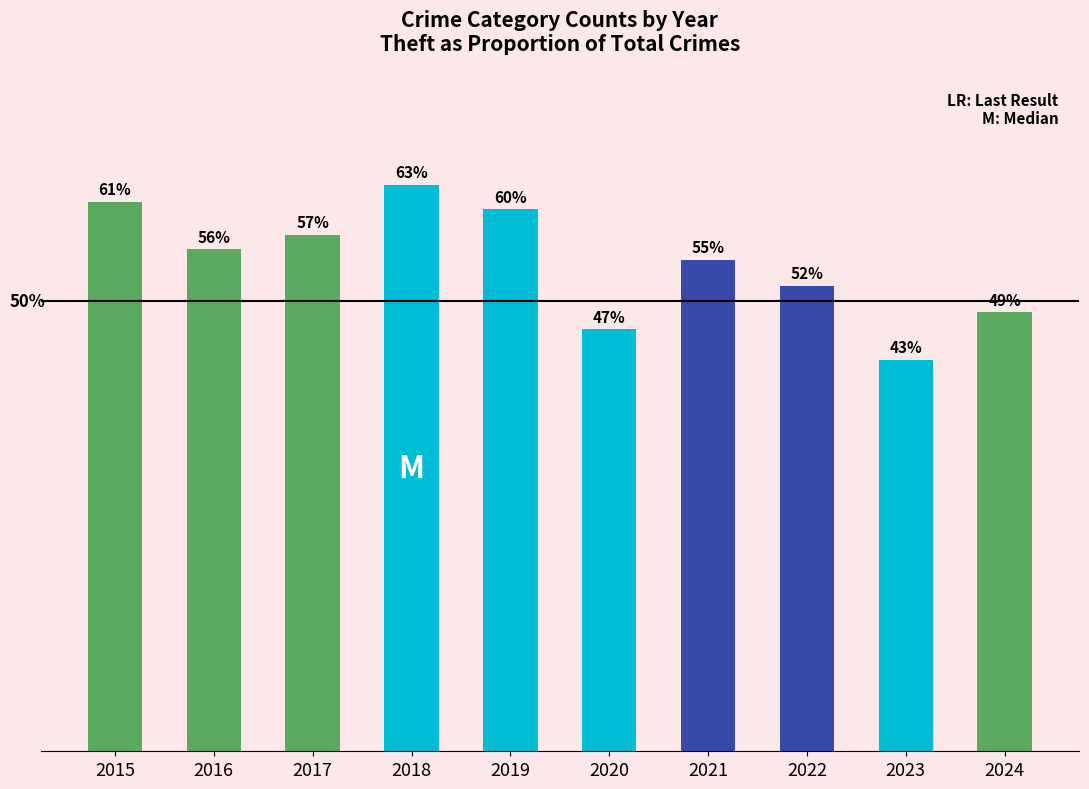

List the labels in order of value, smallest first.

2023, 2020, 2024, 2022, 2021, 2016, 2017, 2019, 2015, 2018